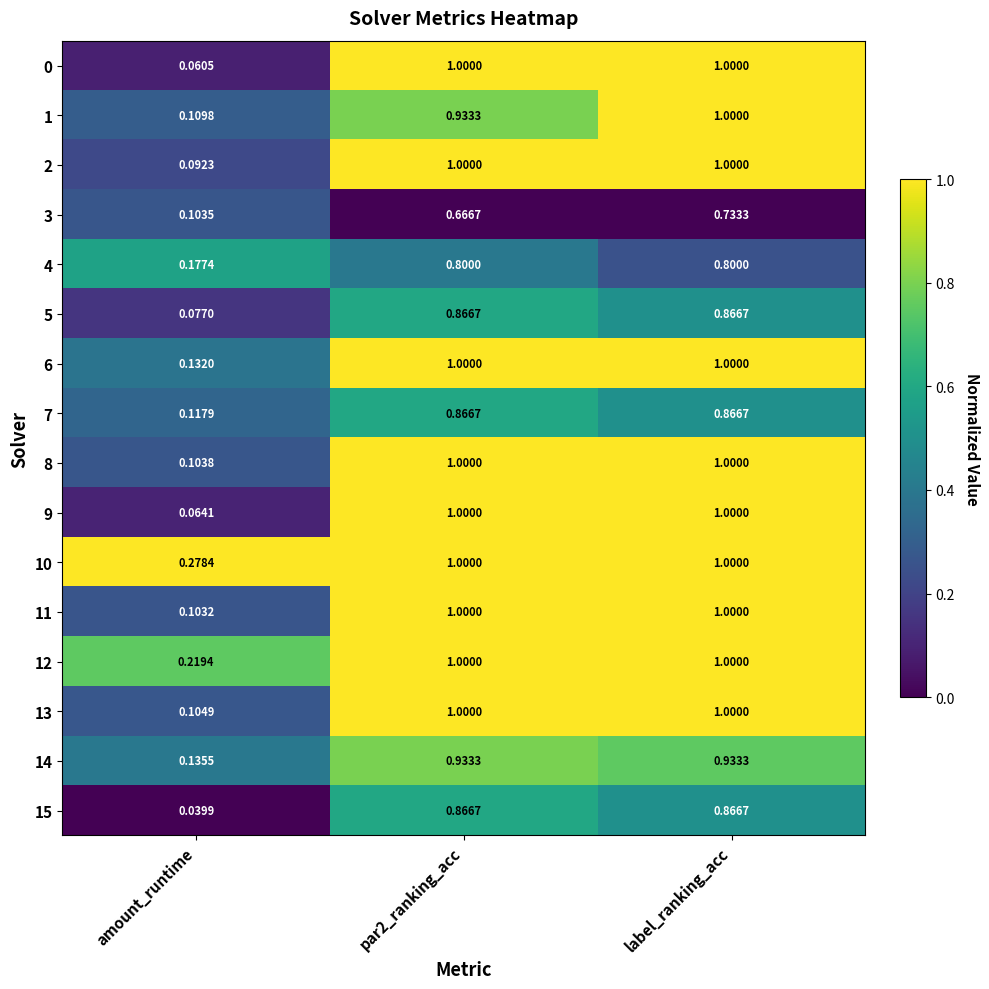

At which category is the sum across all series the highest?

label_ranking_acc